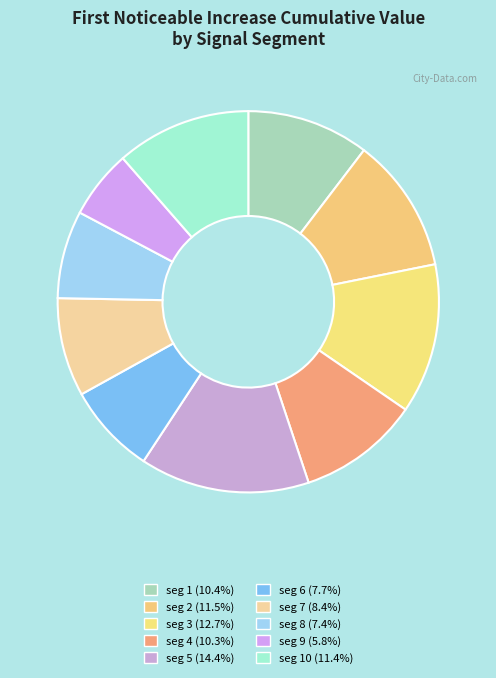

To the nearest percent, what is the average slice percentage?

10%